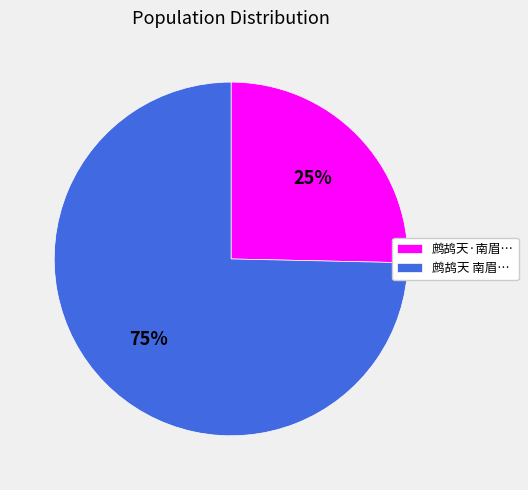

Approximately how many times larger is the value at 鹧鸪天·南眉… compared to 鹧鸪天 南眉…?

0.3